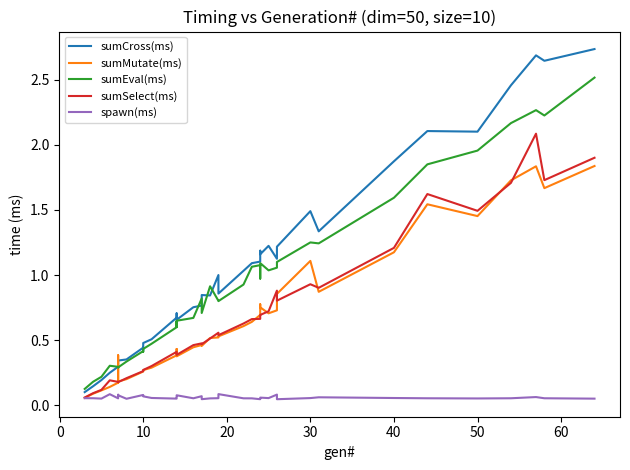

How many times do sumMutate(ms) and sumEval(ms) cross each other?

2